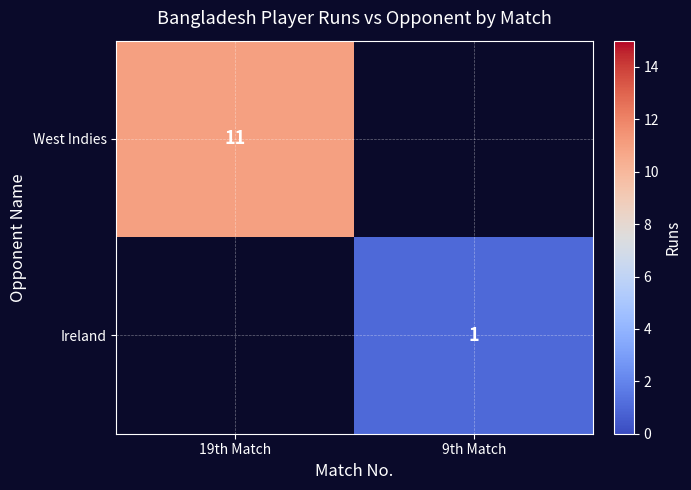

True or false: West Indies has a value of 11 at 19th Match.

True